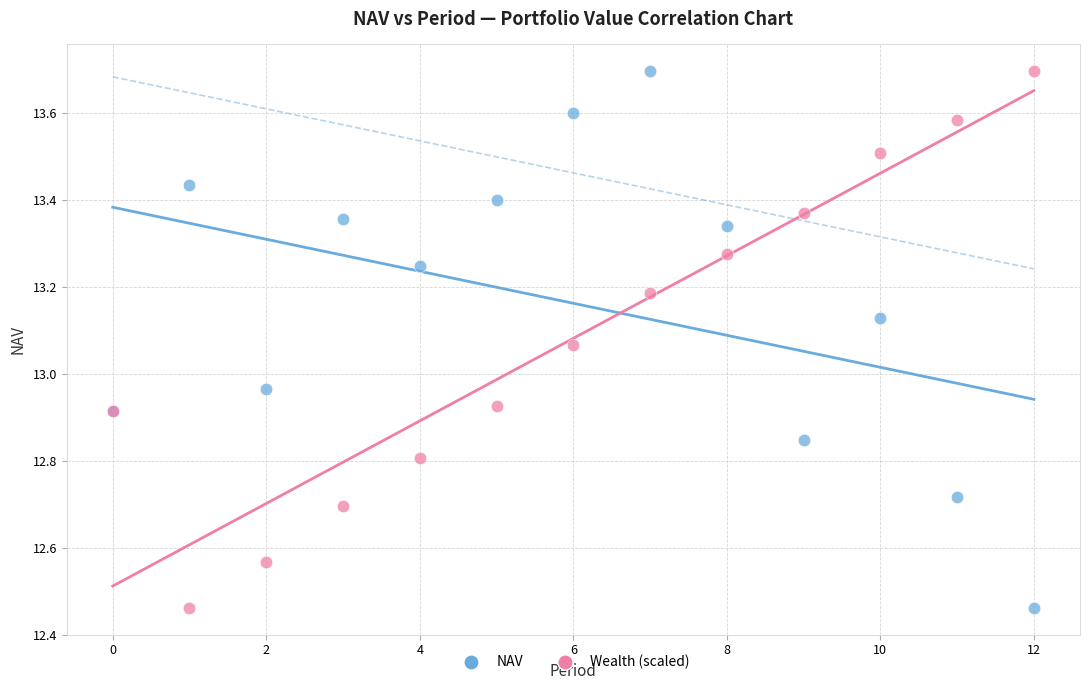

What are all the series names shown in the legend?

NAV, Wealth (scaled)